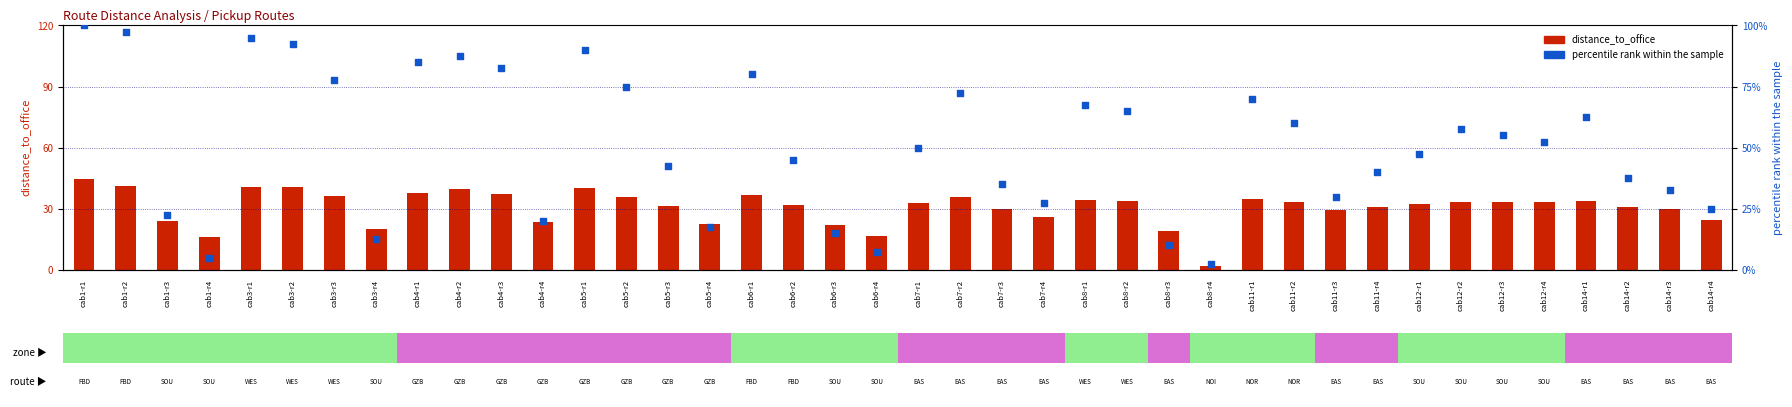

At how many categories does at least one series exceed 32?

28